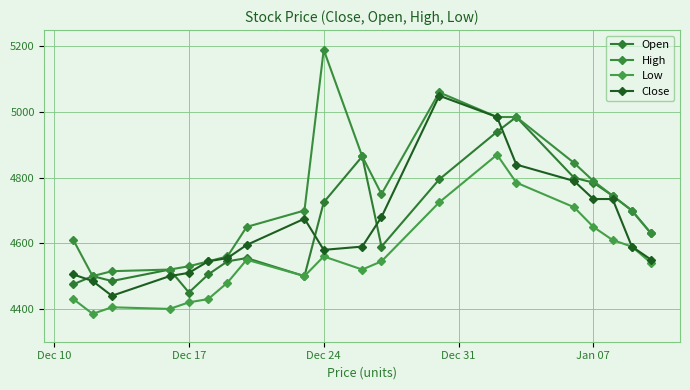

True or false: Low has more than 0 interior local peaks.

True